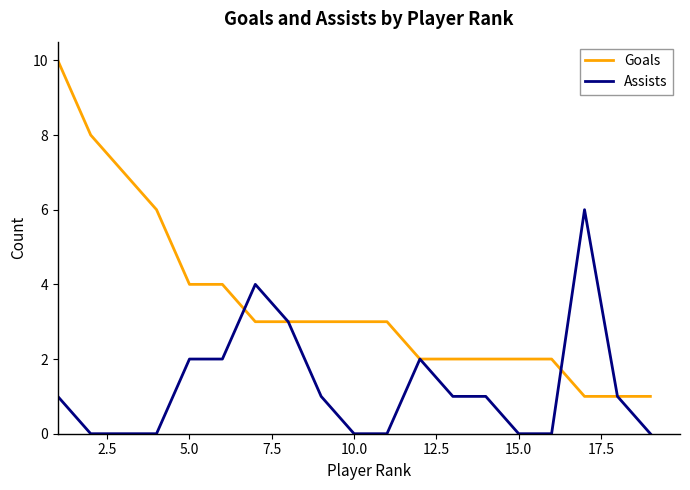

How many lines are shown in the chart?

2